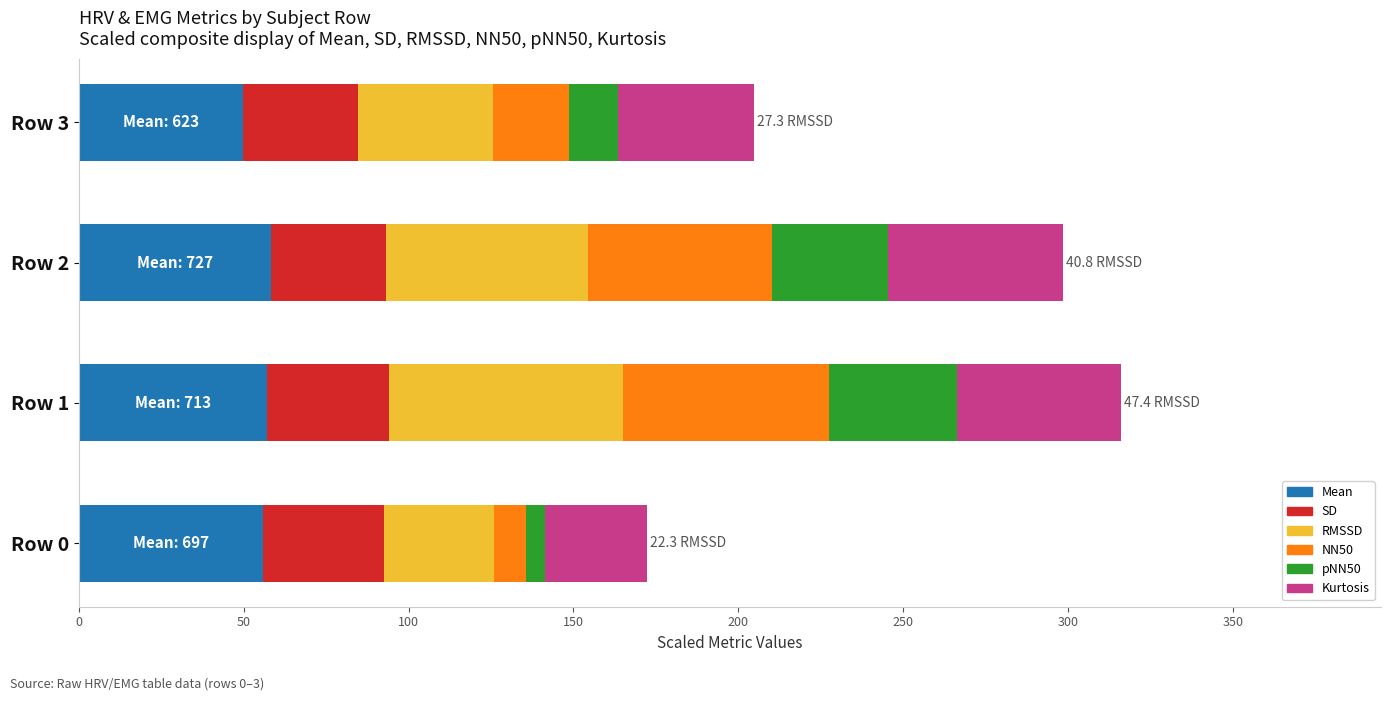

What is the total value across all series at Row 1?

316.0